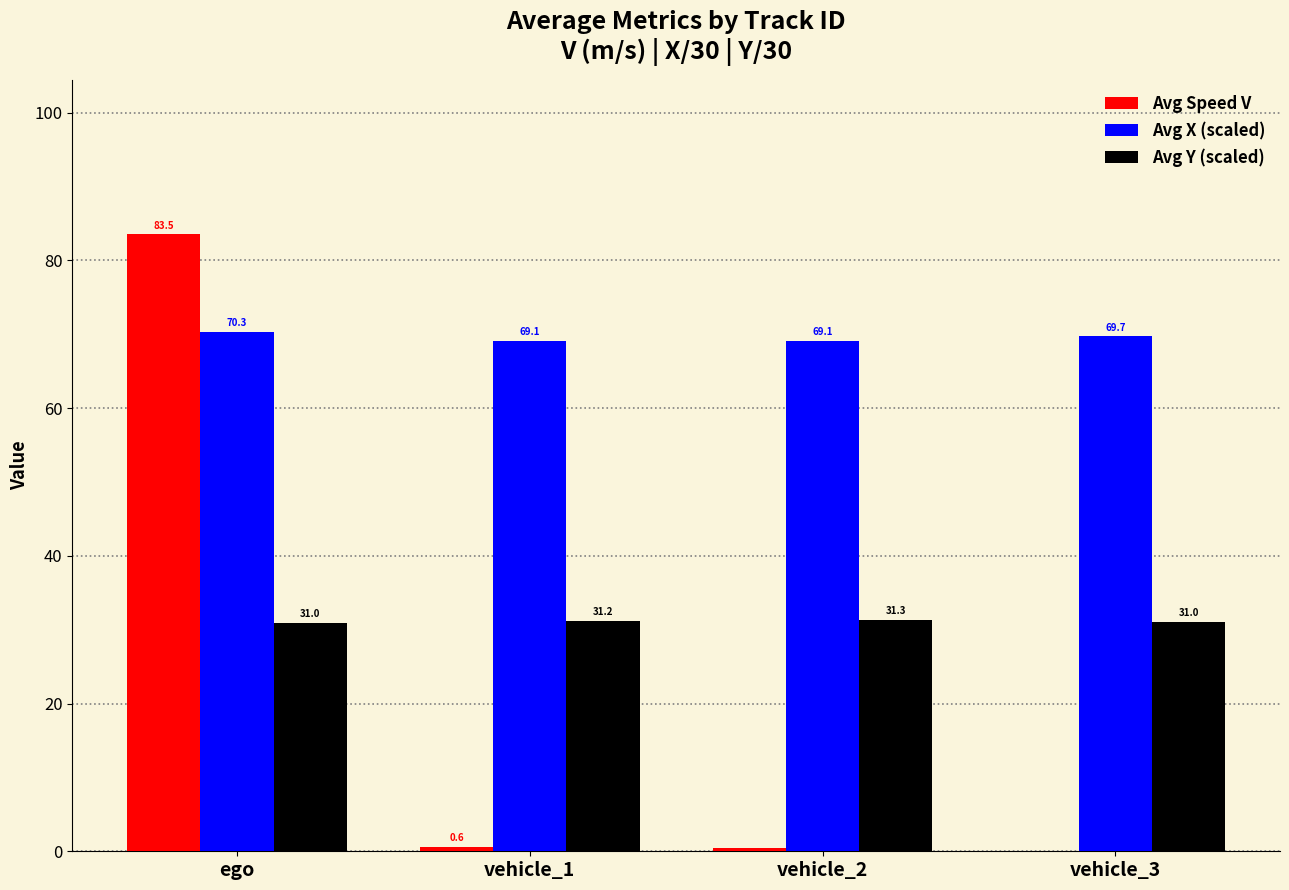

What is the total value across all series at ego?

184.8